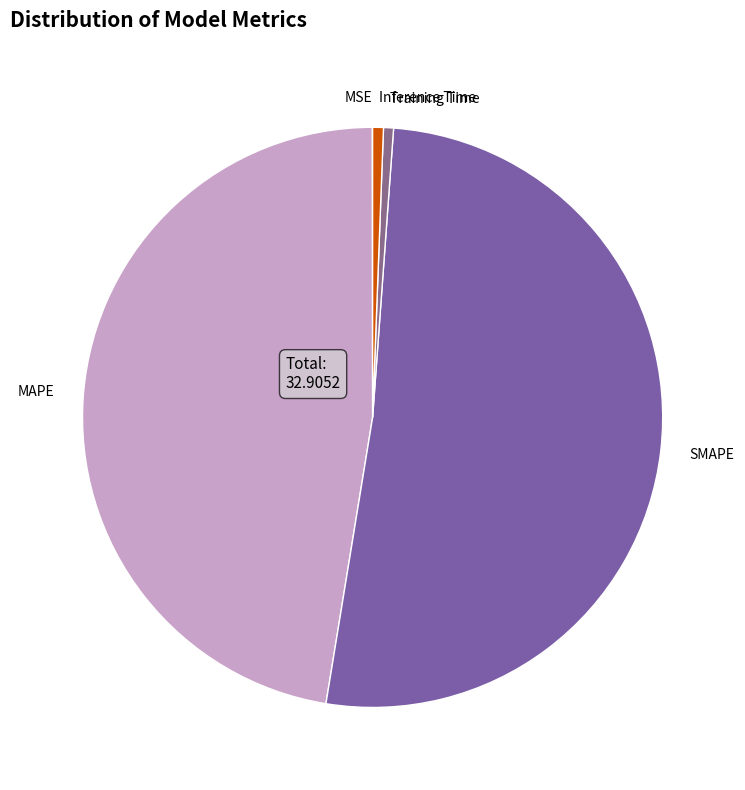

Between Training Time and SMAPE, which is larger?

SMAPE